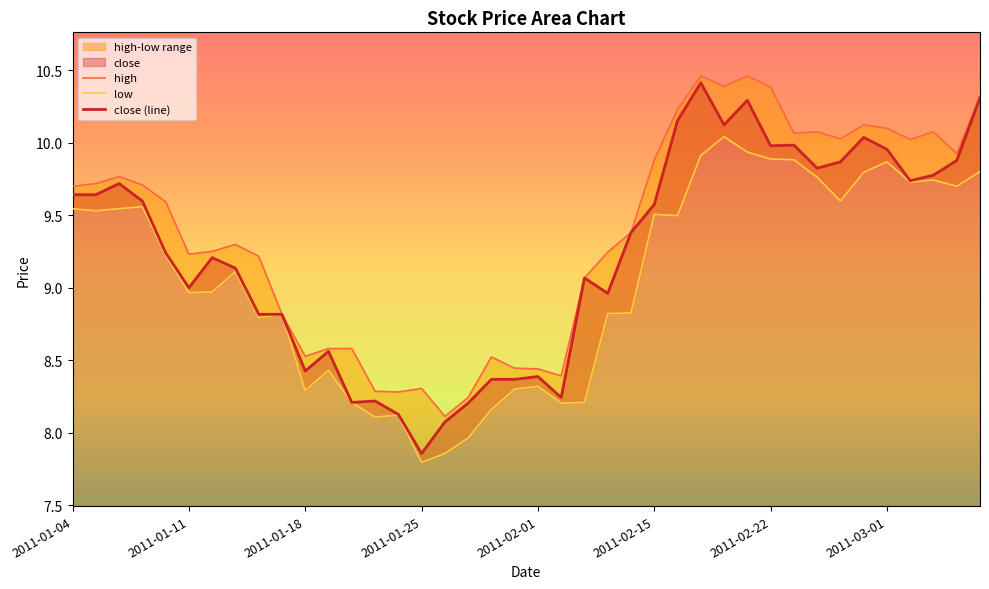

Does the chart have visible grid lines?

No